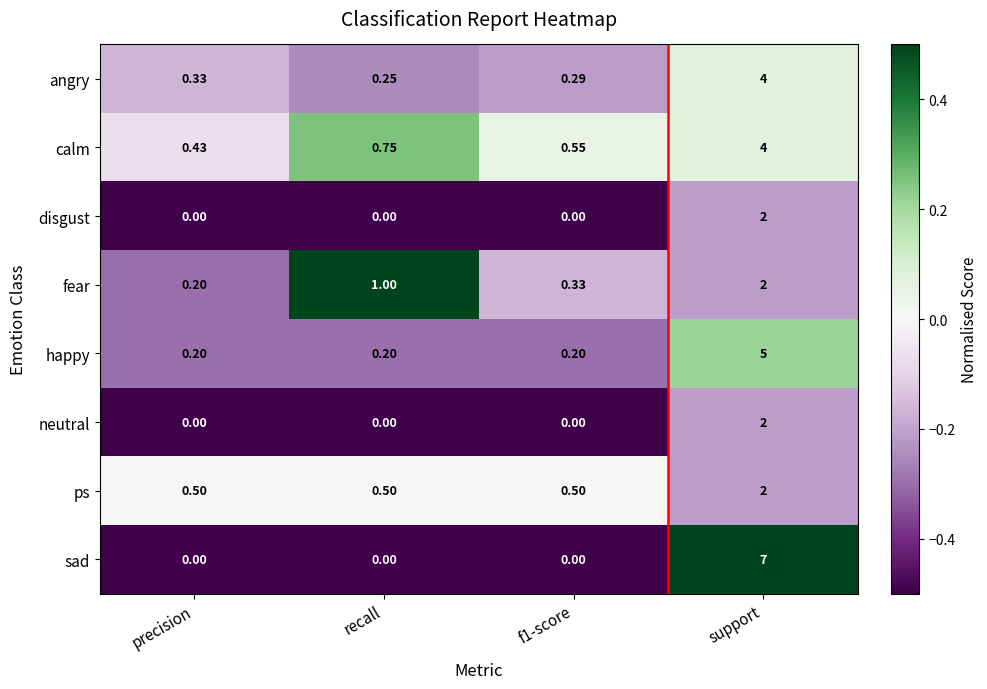

Which series has the widest spread of values?

sad